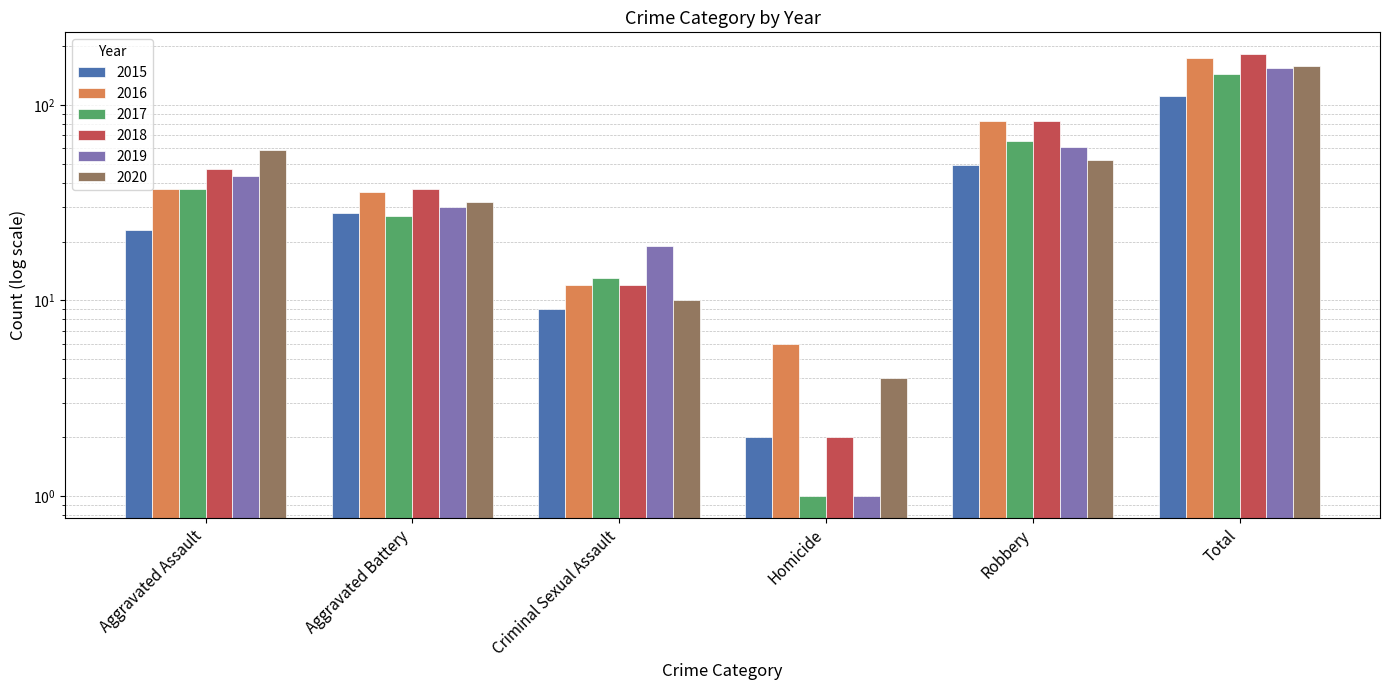

True or false: 2019 has a value of 61 at Robbery.

True